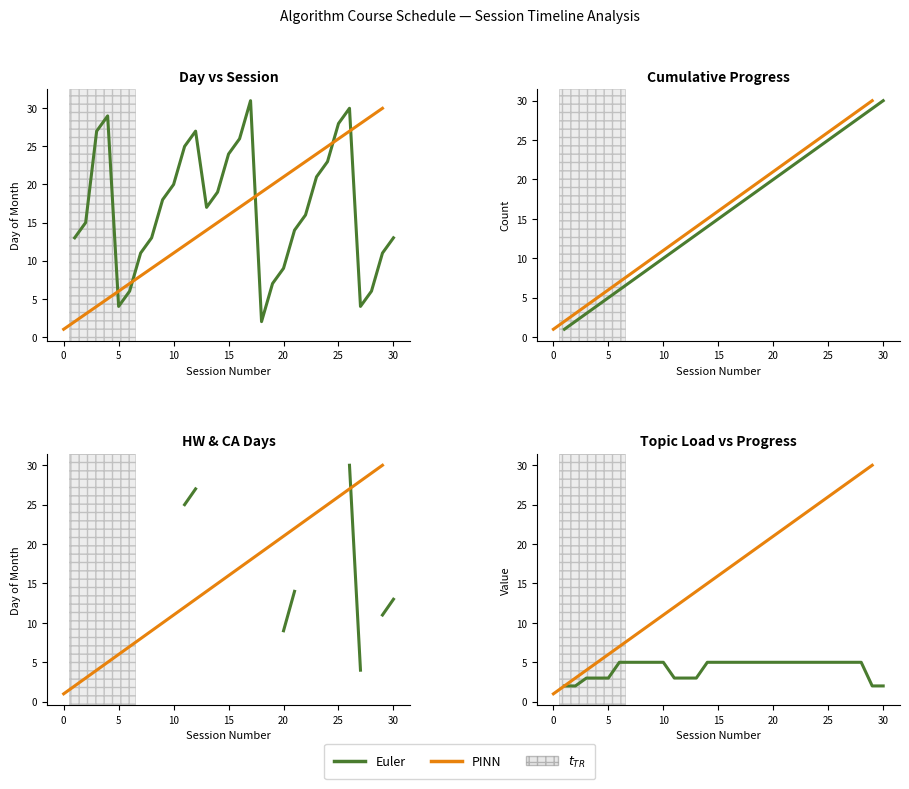

Count the number of data series in this chart.

2